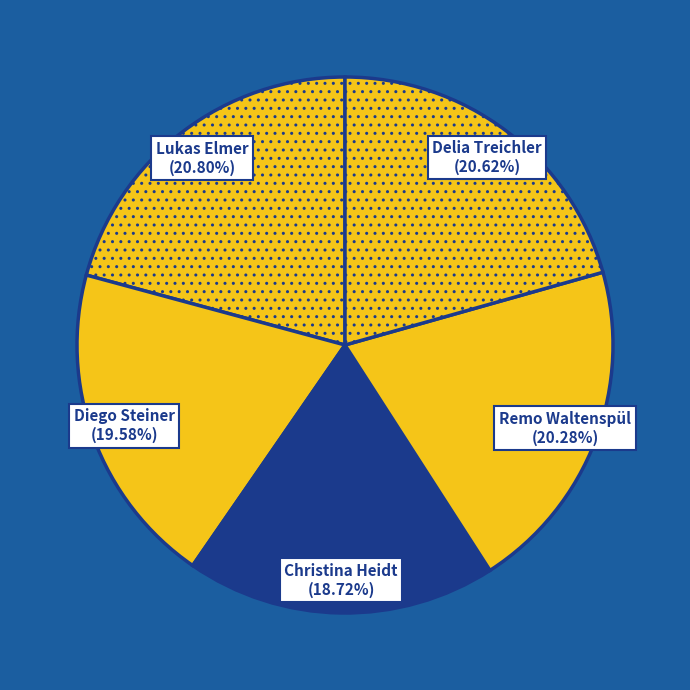

The Remo Waltenspül slice represents 31% of the pie. True or false?

False